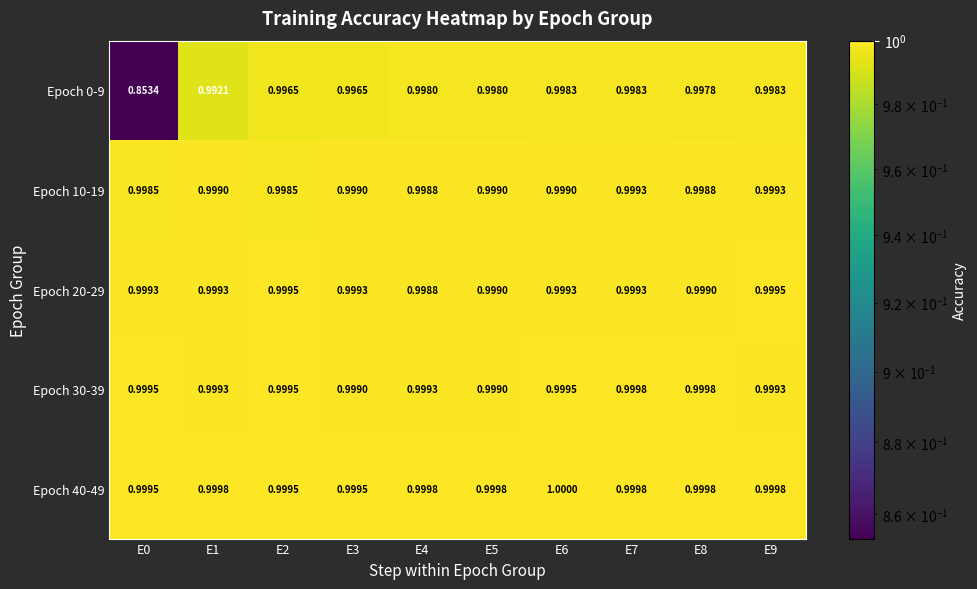

Which series has the largest total across all categories?

Epoch 40-49